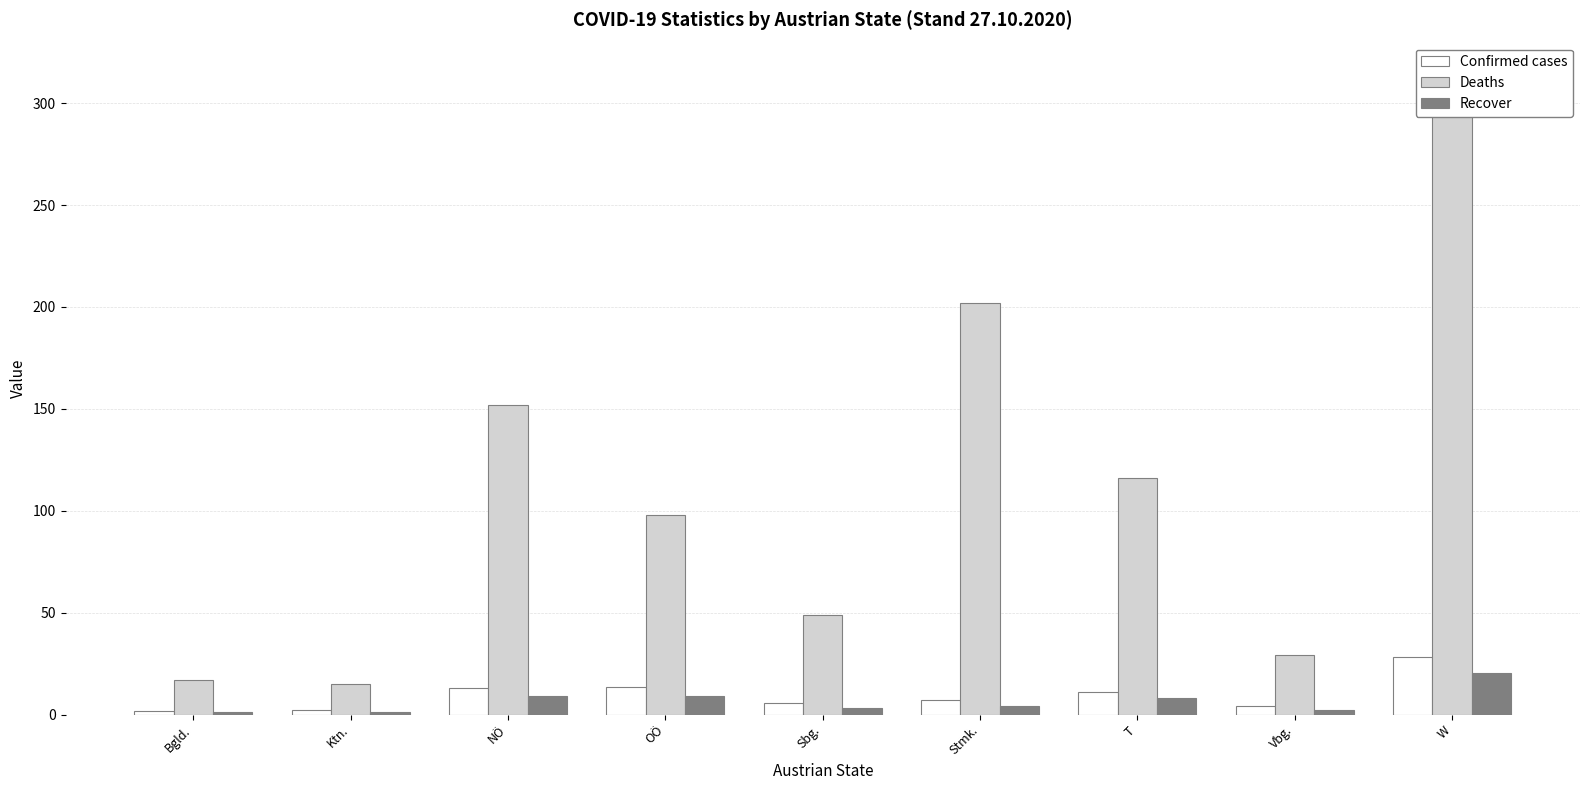

What is the maximum value for Confirmed cases?

28.2